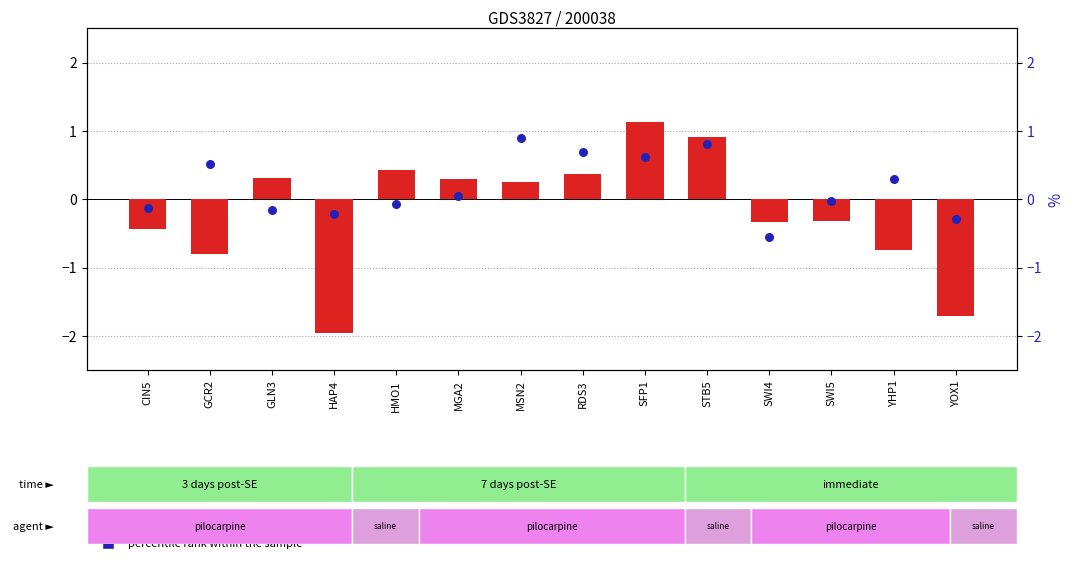

At which category is the sum across all series the highest?

SFP1